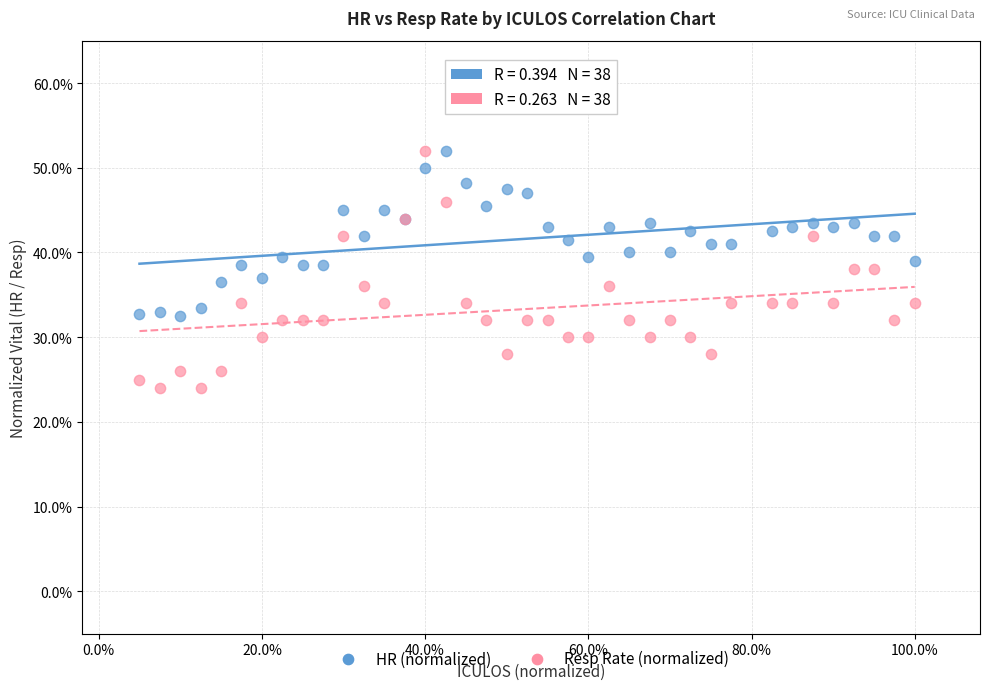

What are all the series names shown in the legend?

HR (normalized), Resp Rate (normalized)